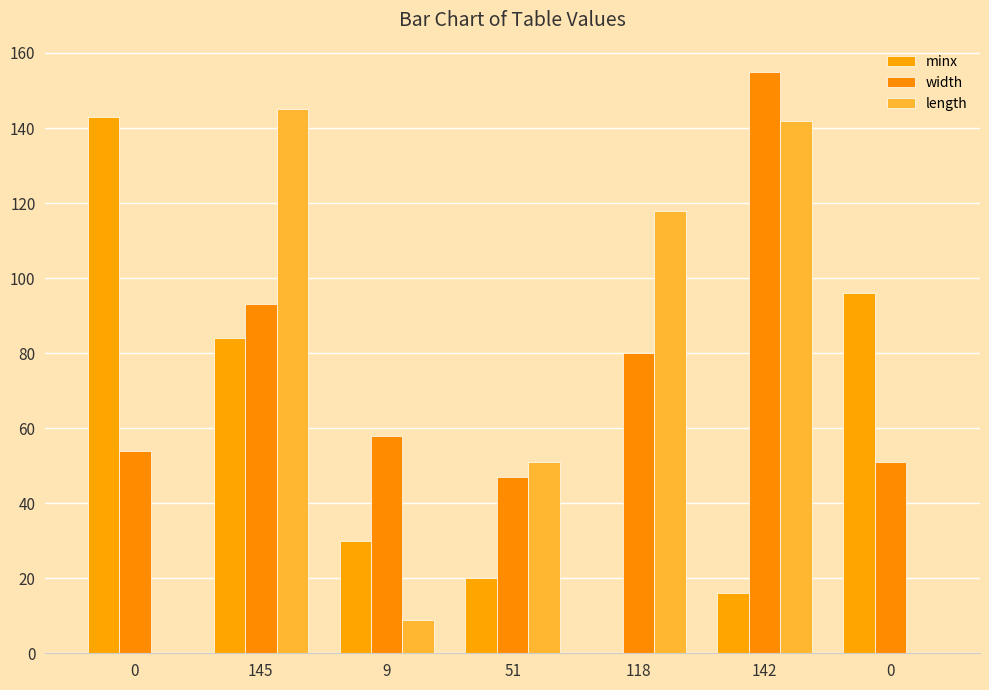

What is the maximum value shown in the chart?

155